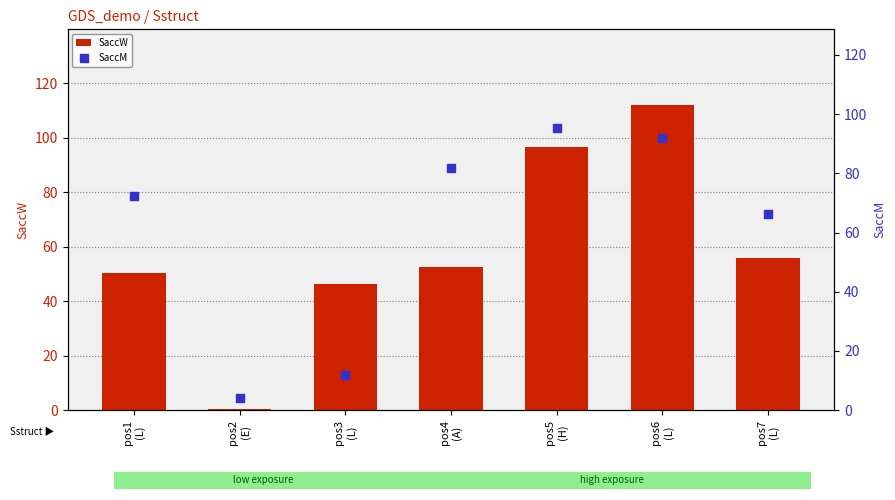

Which series has the largest total across all categories?

SaccM